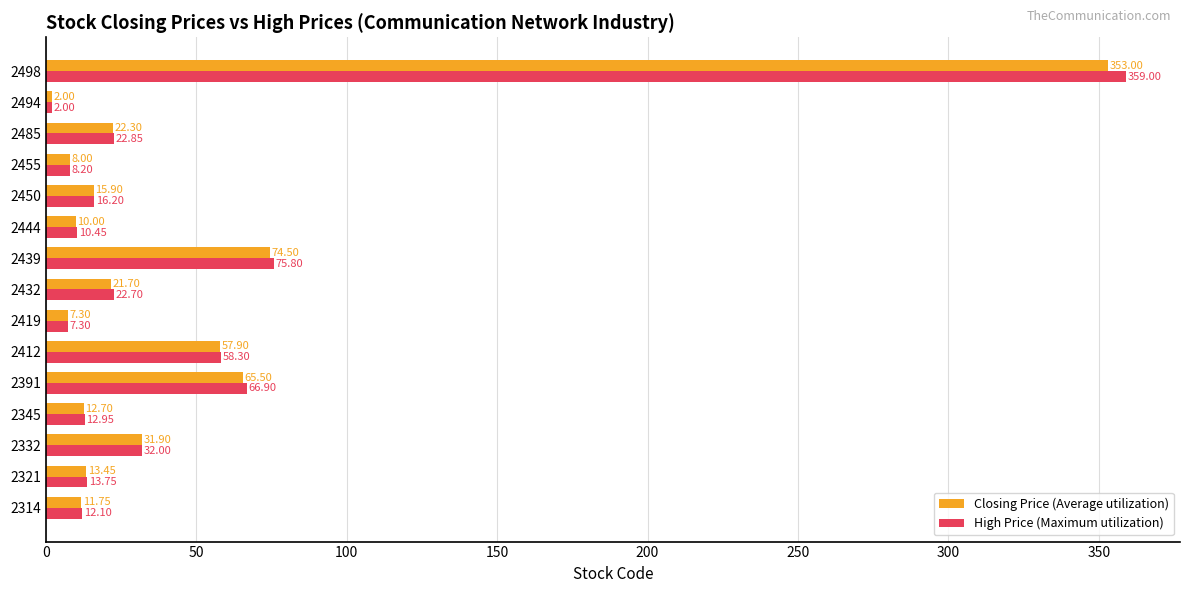

Which series has the largest total across all categories?

High Price (Maximum utilization)